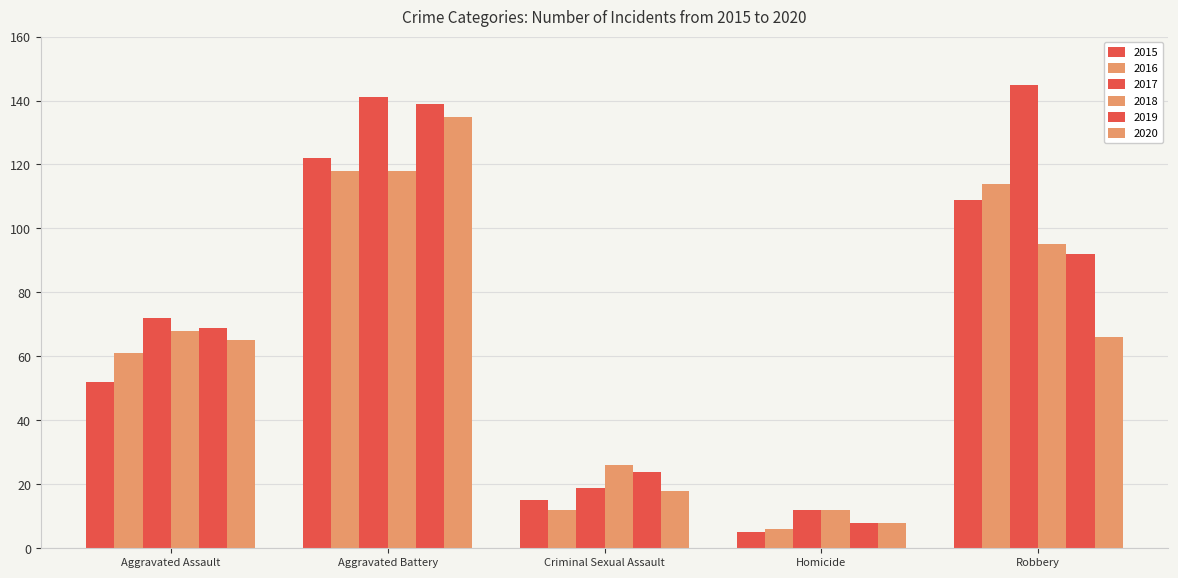

Reading left to right, list all the values displayed in this chart.

2015: 52	122	15	5	109
2016: 61	118	12	6	114
2017: 72	141	19	12	145
2018: 68	118	26	12	95
2019: 69	139	24	8	92
2020: 65	135	18	8	66